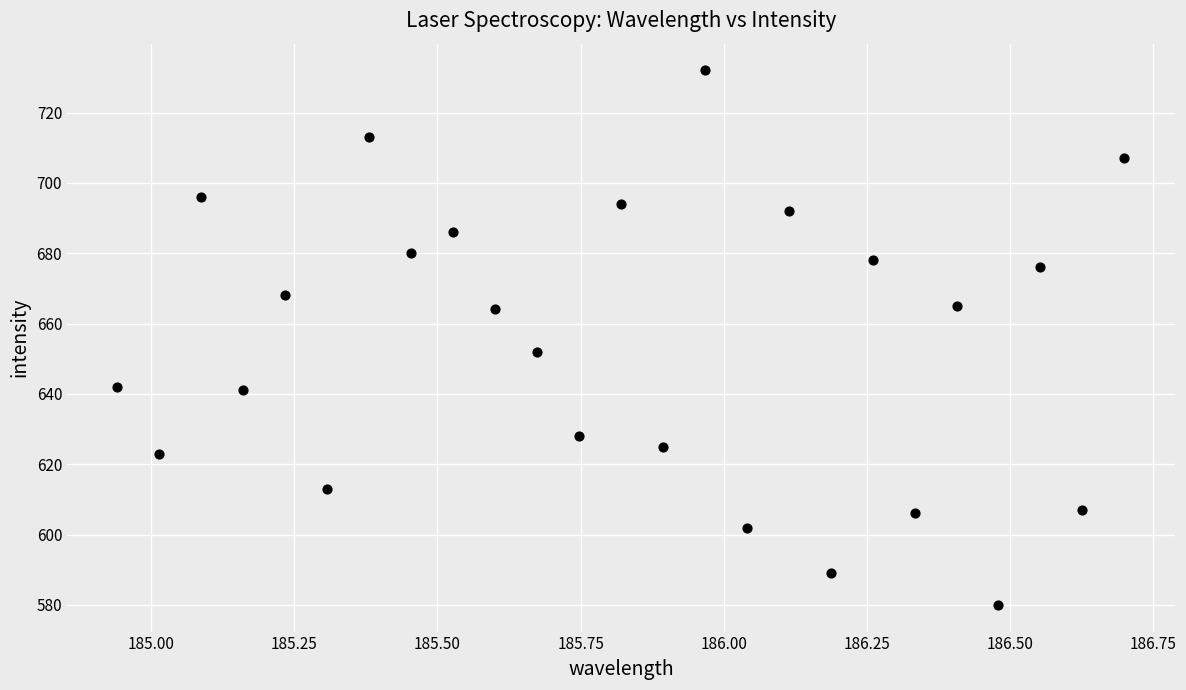

What Y value in the scatter plot is closest to 656?

652